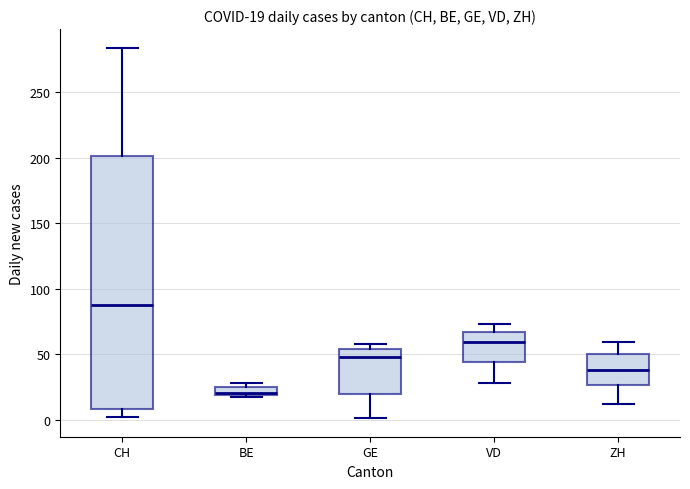

Which box has the highest median line?

CH